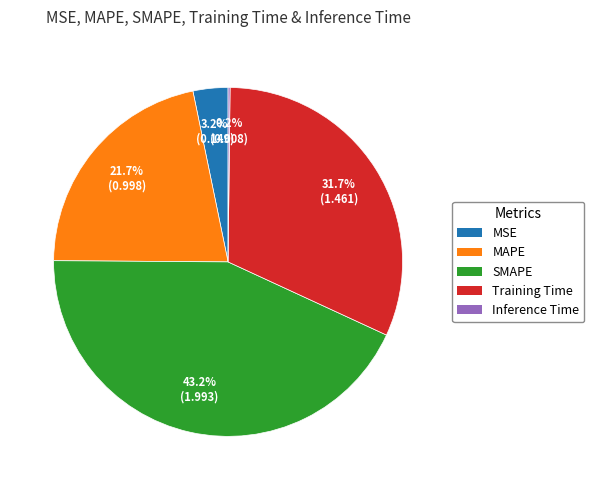

Does any single category account for the majority?

No